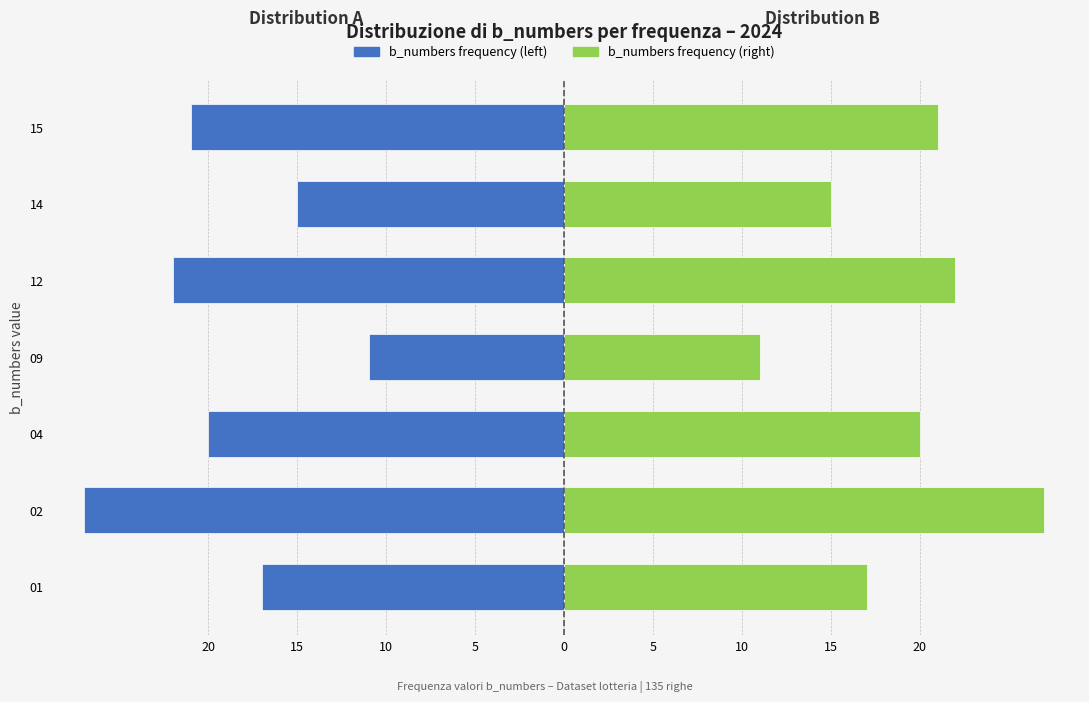

Reading right to left, transcribe all the data shown in this chart.

Left (b_numbers count): -21	-15	-22	-11	-20	-27	-17
Right (b_numbers count): 21	15	22	11	20	27	17